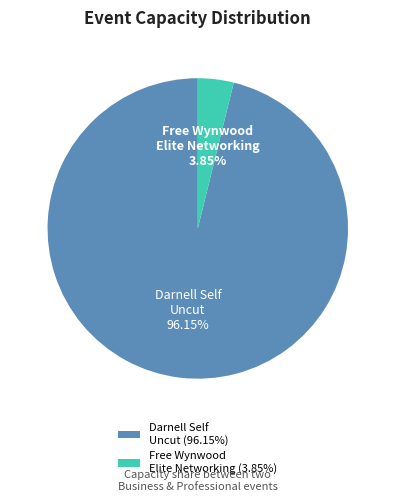

What is the ratio of the value at Darnell Self Uncut to the value at Free Wynwood Elite Networking?

25.0